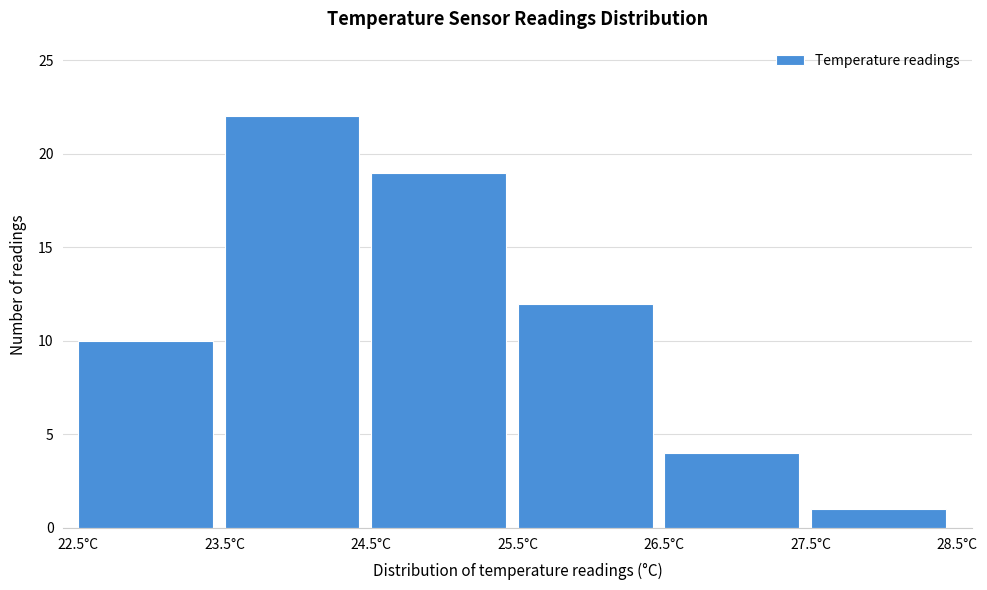

Which range on the x-axis has the tallest bar?

23.5 to 24.5